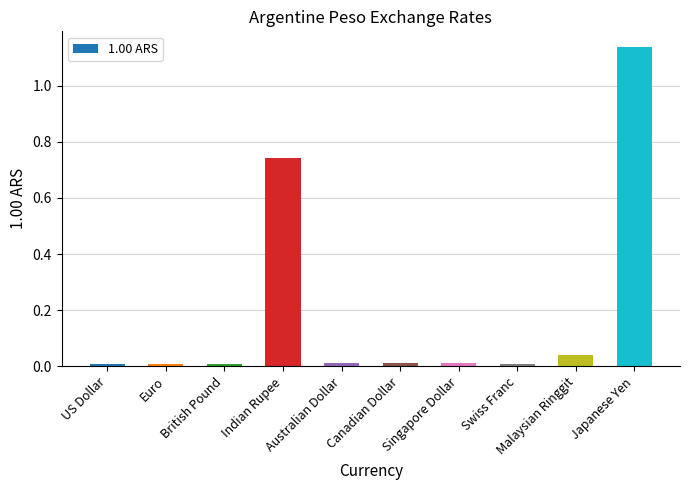

What is the sum of all values?

2.0